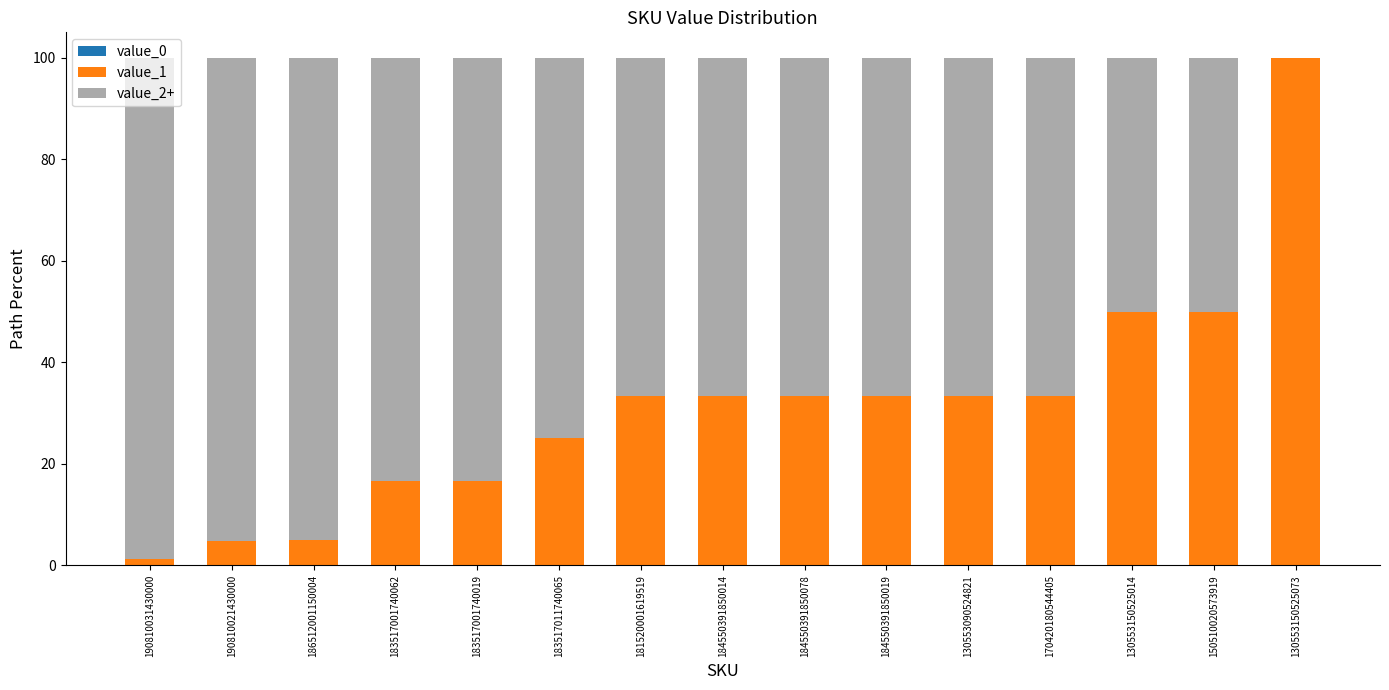

Is it true that value_1 equals 33.3 at 170420180544405?

True